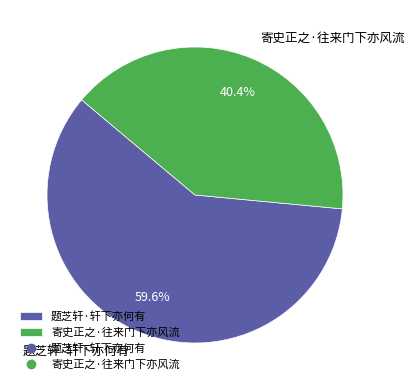

What is the largest slice in the pie chart?

题芝轩·轩下亦何有